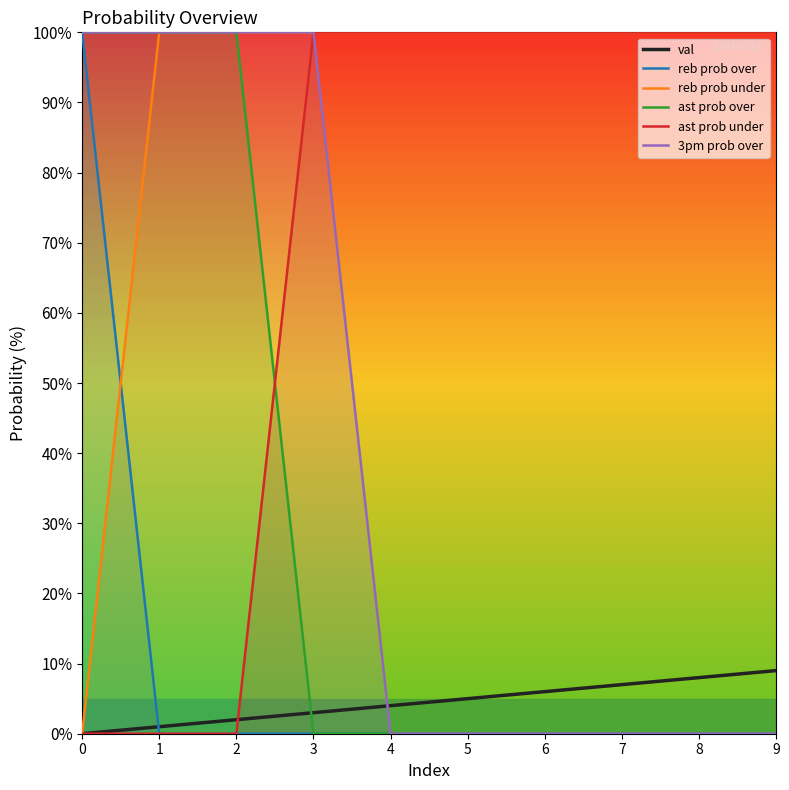

The value of reb prob over at 7 is 0. True or false?

True